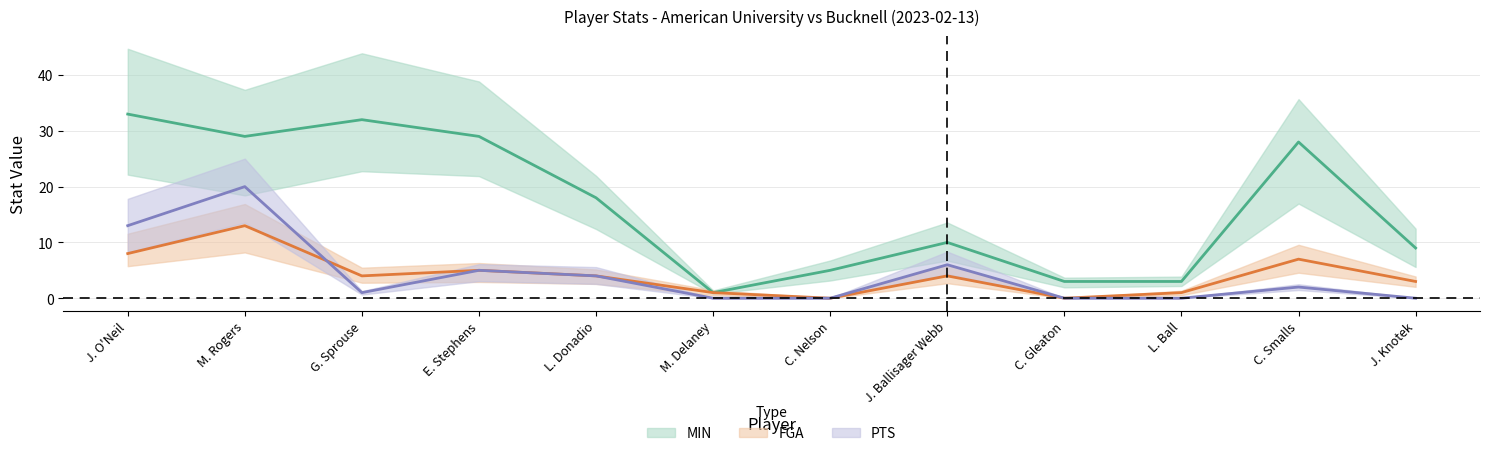

Reading left to right, what are all the values shown in this chart?

MIN: J. O'Neil=33	M. Rogers=29	G. Sprouse=32	E. Stephens=29	L. Donadio=18	M. Delaney=1	C. Nelson=5	J. Ballisager Webb=10	C. Gleaton=3	L. Ball=3	C. Smalls=28	J. Knotek=9
FGA: J. O'Neil=8	M. Rogers=13	G. Sprouse=4	E. Stephens=5	L. Donadio=4	M. Delaney=1	C. Nelson=0	J. Ballisager Webb=4	C. Gleaton=0	L. Ball=1	C. Smalls=7	J. Knotek=3
PTS: J. O'Neil=13	M. Rogers=20	G. Sprouse=1	E. Stephens=5	L. Donadio=4	M. Delaney=0	C. Nelson=0	J. Ballisager Webb=6	C. Gleaton=0	L. Ball=0	C. Smalls=2	J. Knotek=0